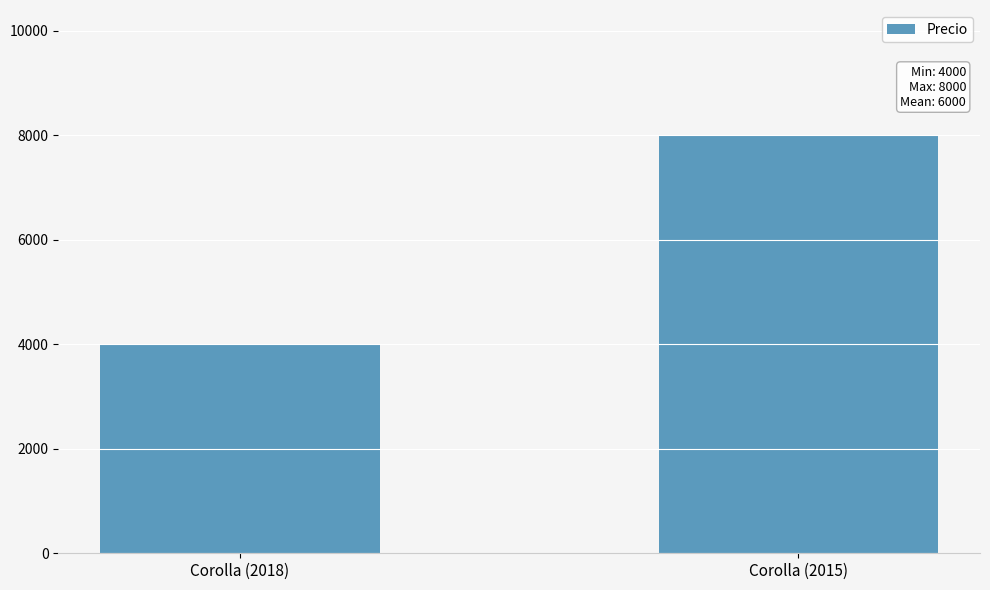

Which label corresponds to the smallest value in the chart?

Corolla (2018)